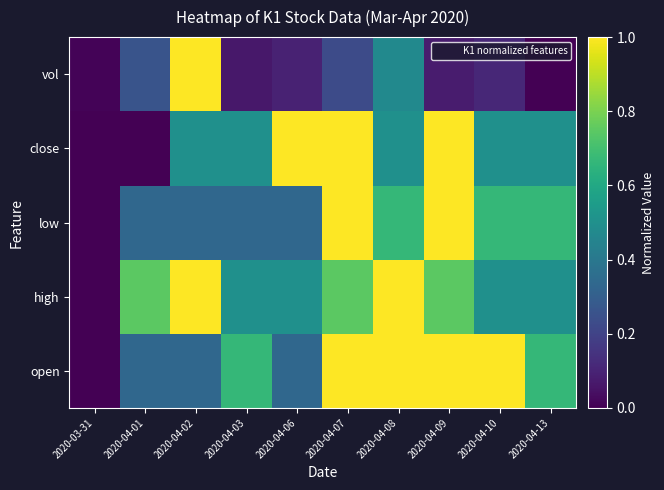

What is the total value across all series at 2020-04-03?

2.1